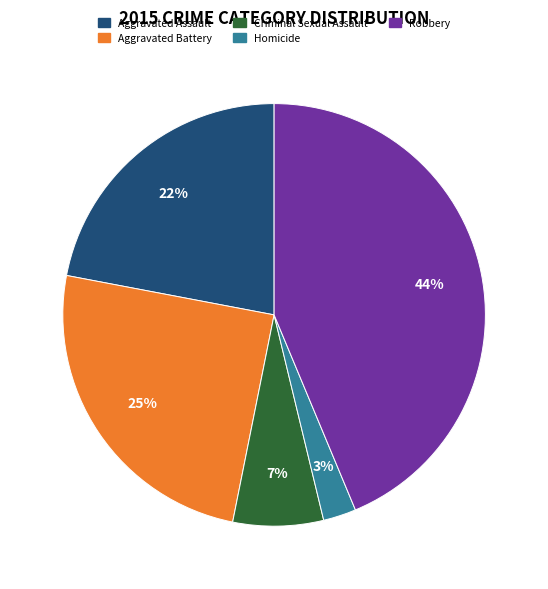

Is it true that Criminal Sexual Assault is 7% of the pie?

True